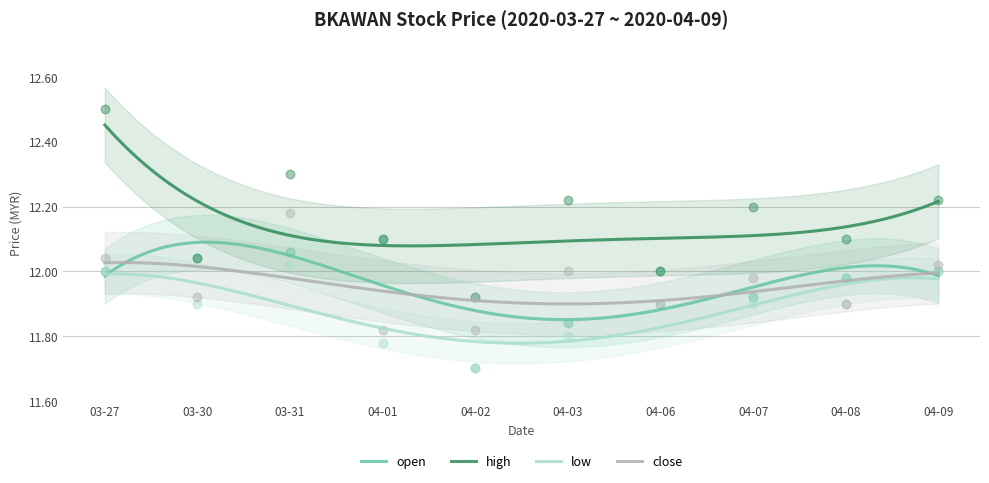

True or false: open and high intersect in this chart.

False